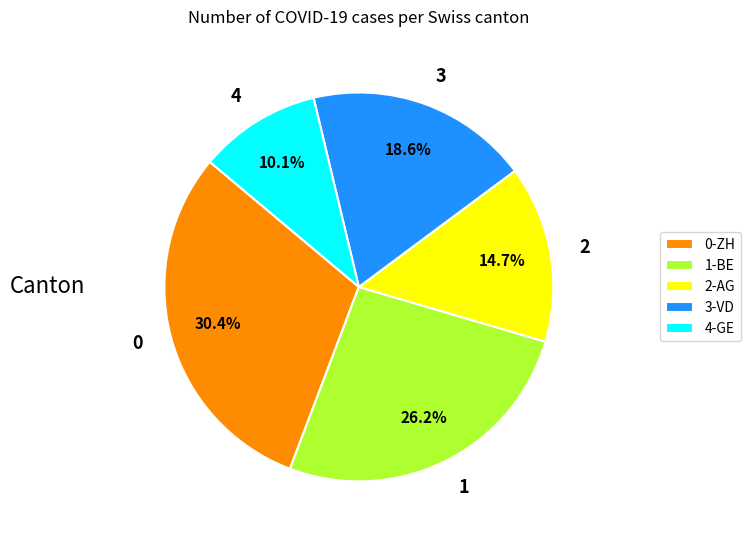

Count the number of slices in the pie.

5